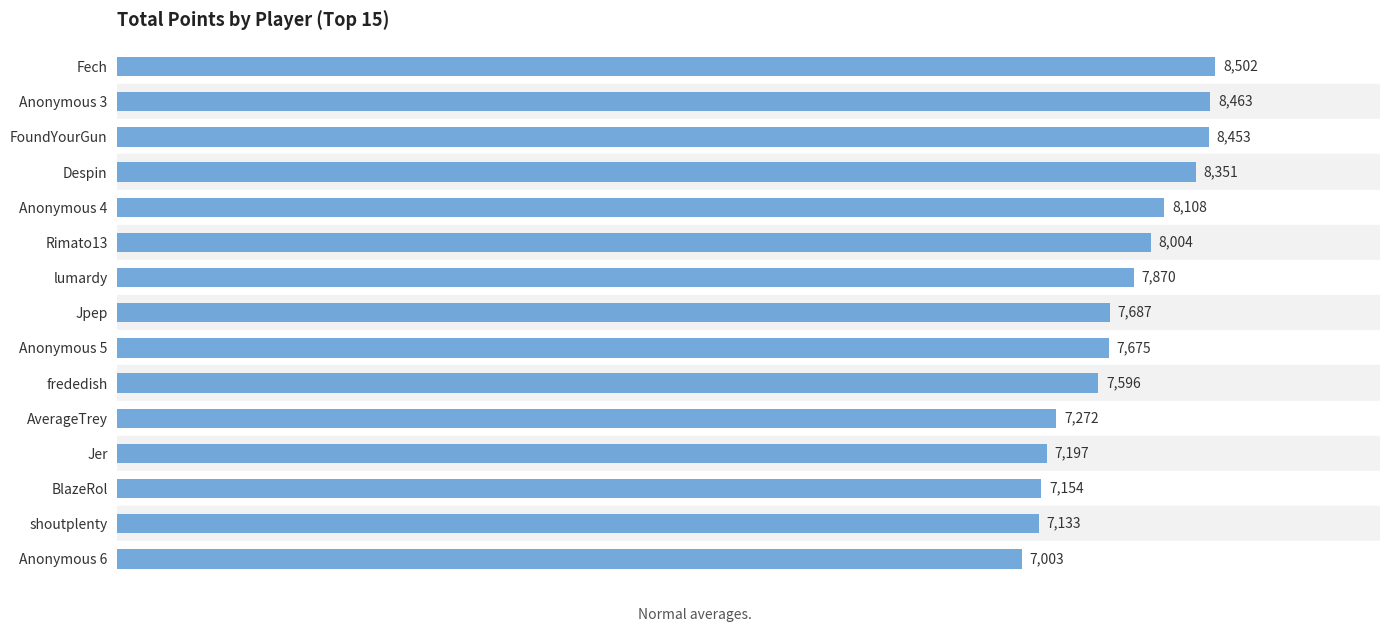

Which category has the lowest value across all series?

Anonymous 6